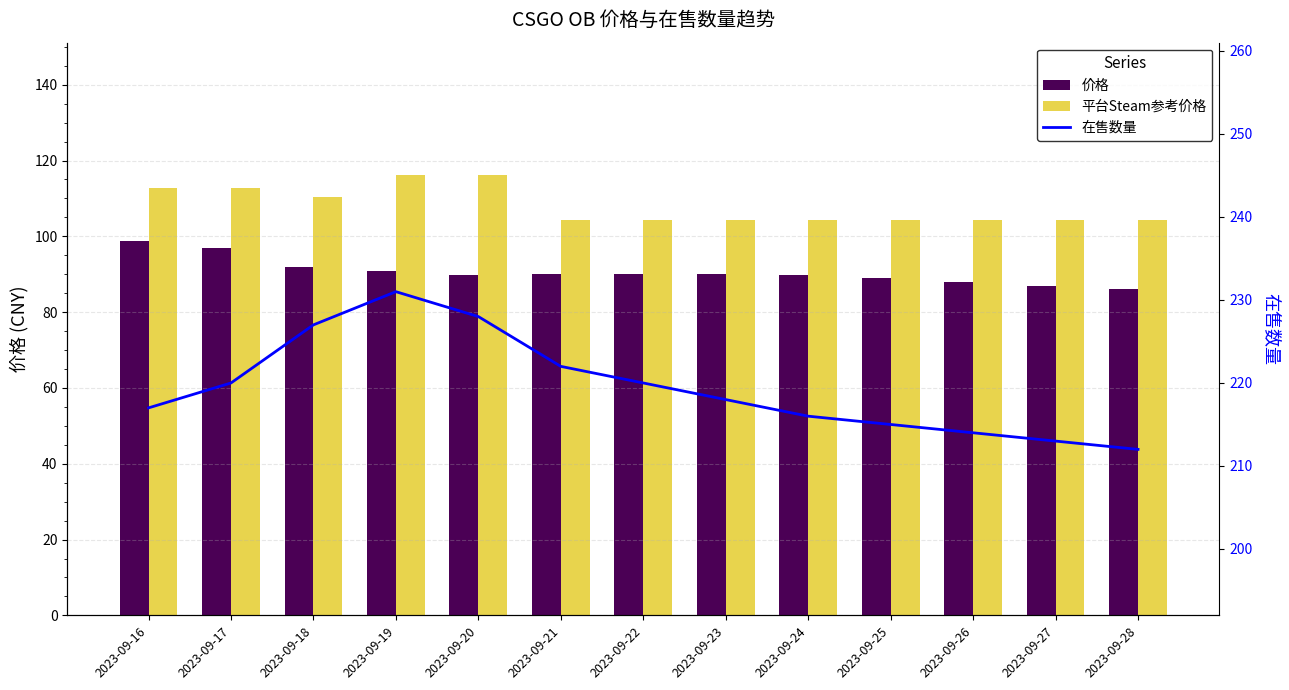

Rank the categories by 在售数量 value from lowest to highest.

2023-09-28, 2023-09-27, 2023-09-26, 2023-09-25, 2023-09-24, 2023-09-16, 2023-09-23, 2023-09-17, 2023-09-22, 2023-09-21, 2023-09-18, 2023-09-20, 2023-09-19